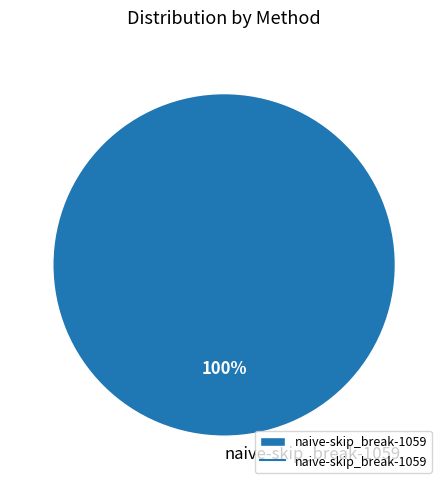

Does naive-skip_break-1059 represent more than half of the total?

Yes